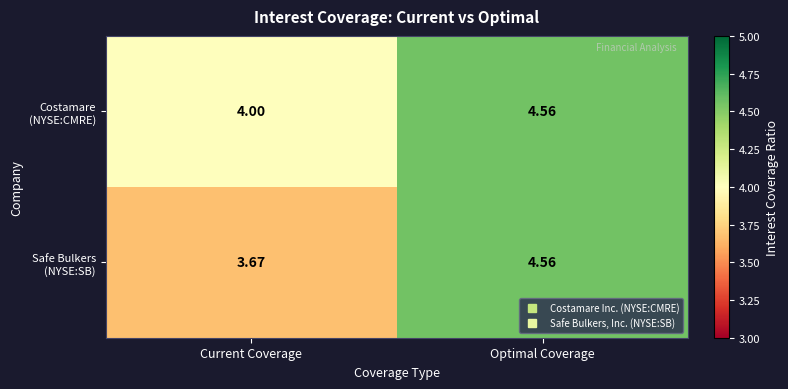

At which category is the sum across all series the highest?

Optimal Coverage